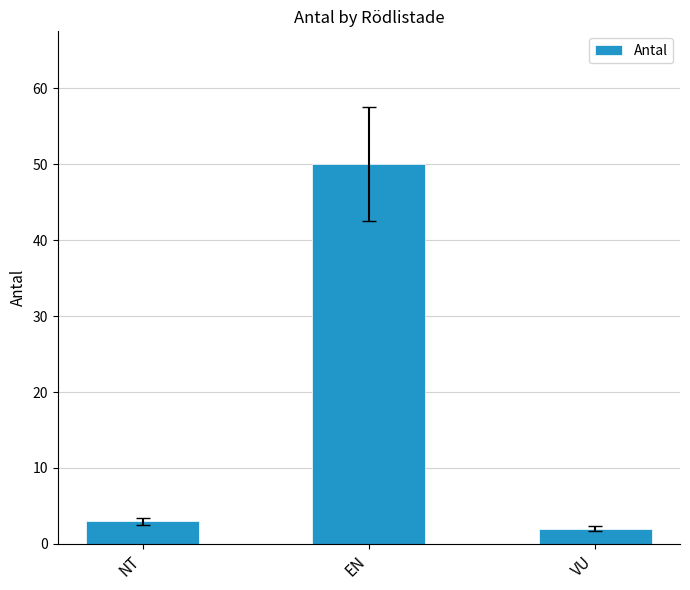

Are the bars horizontal?

No